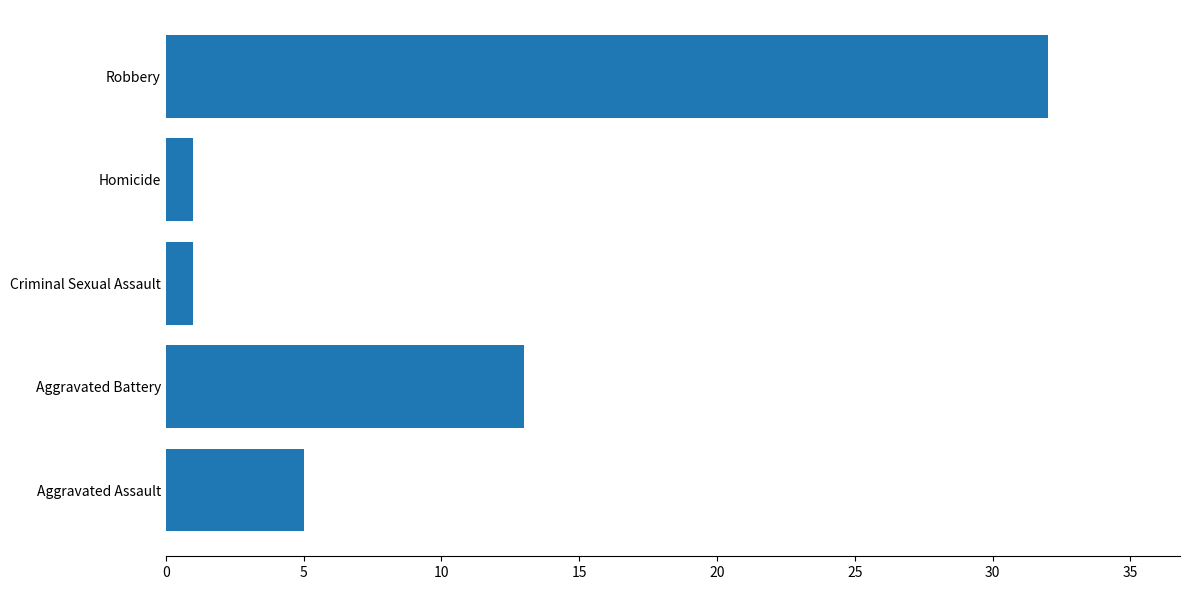

What is the difference between the maximum and minimum values?

31